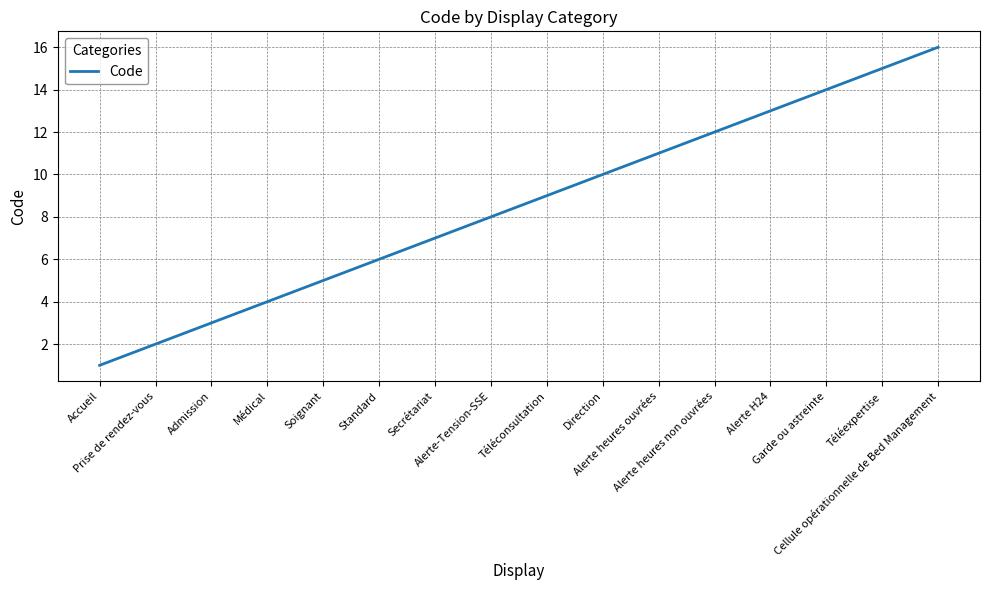

At which category does the chart reach its peak across all series?

Cellule opérationnelle de Bed Management